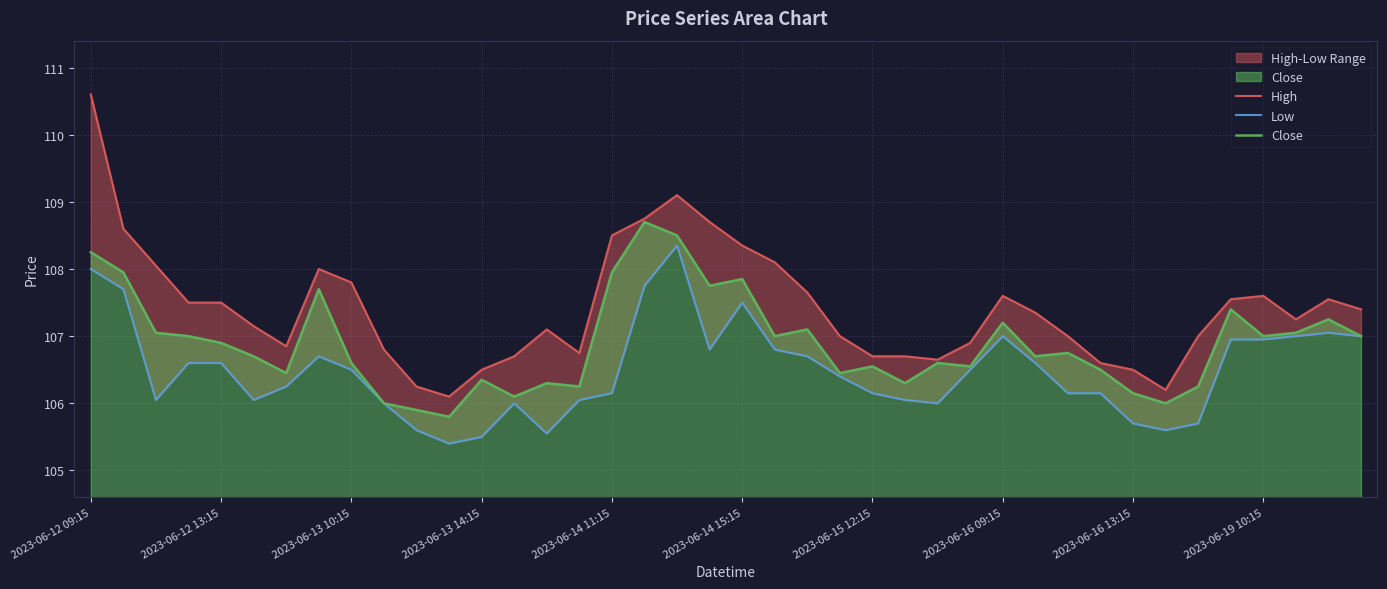

What is the maximum value for Close?

108.7